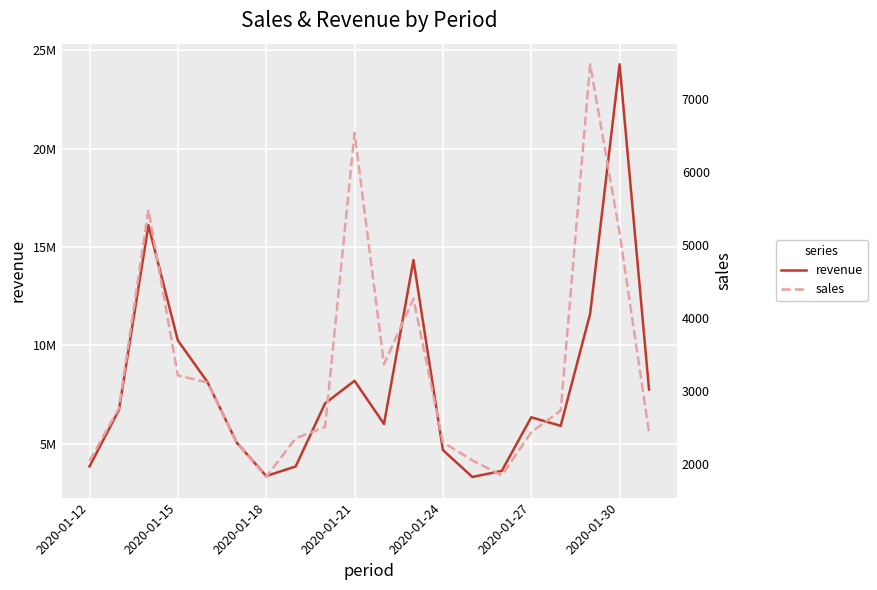

The value of sales at 16 is 2730. True or false?

True